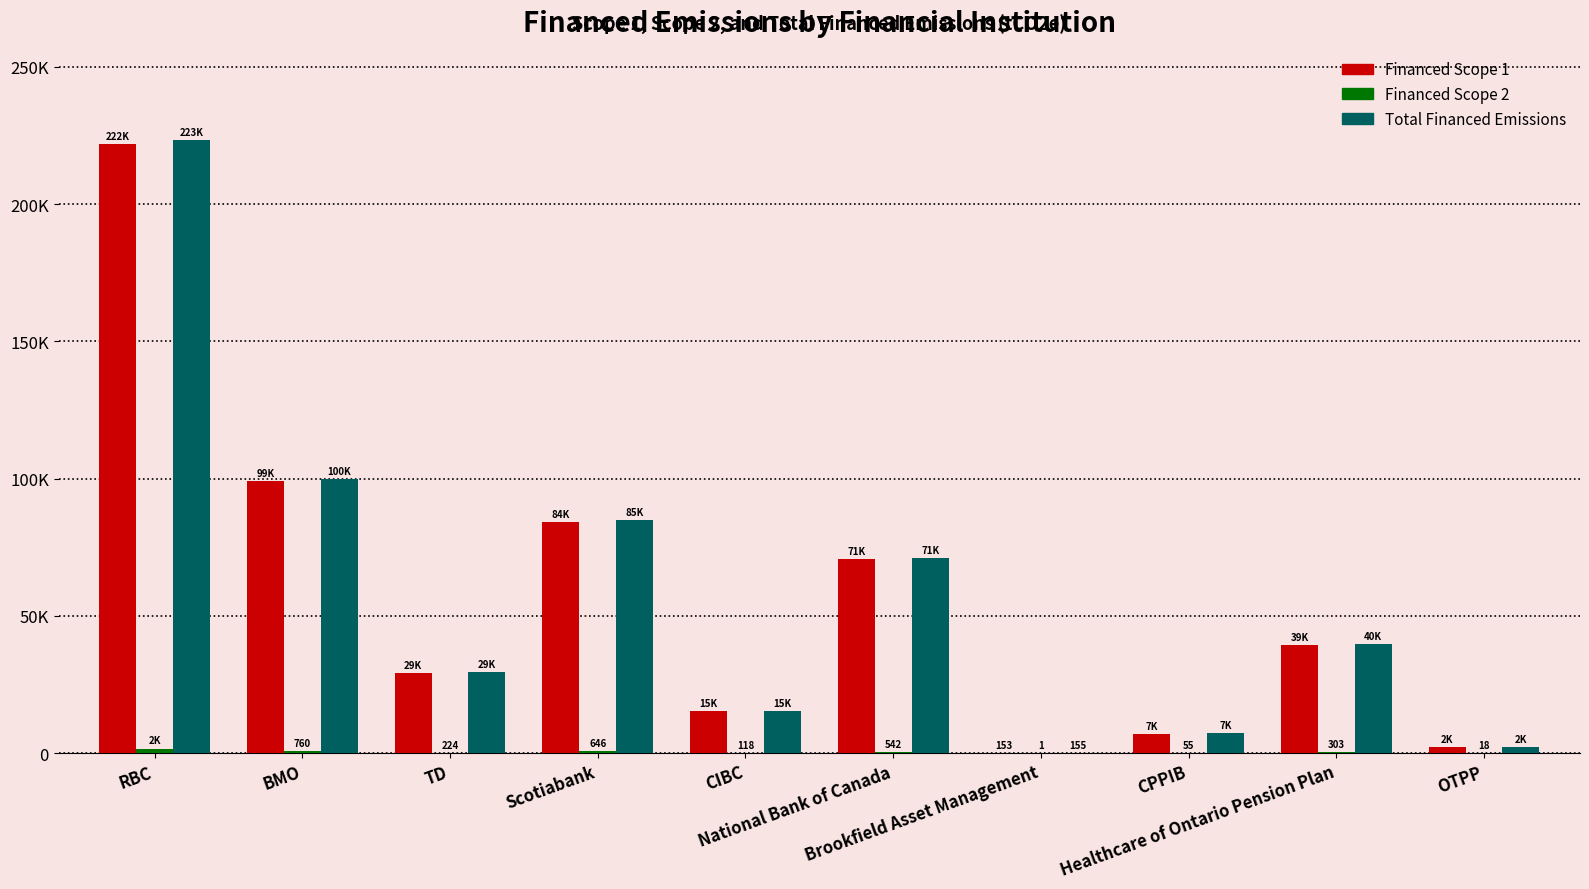

What is the sum of all Financed Scope 1 values?

569051.9